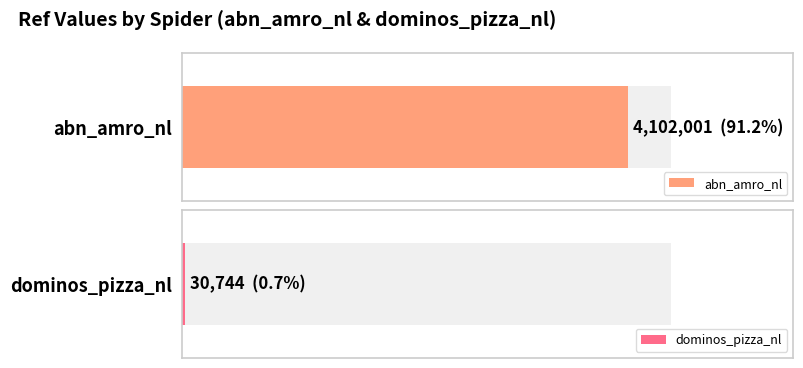

What is the sum of the values at abn_amro_nl and dominos_pizza_nl?

4132745